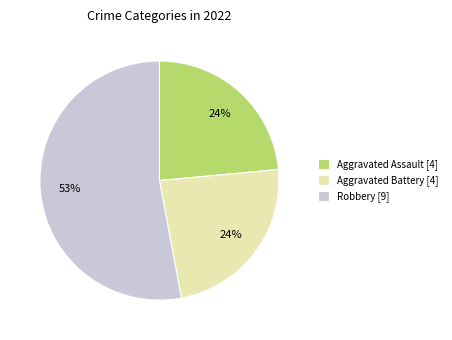

How many segments does this pie chart have?

3